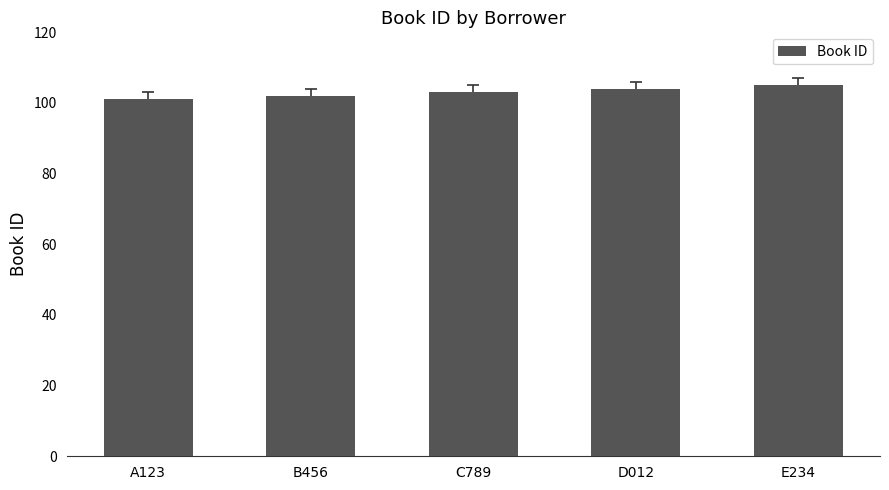

The chart shows a value of 41 at C789. True or false?

False